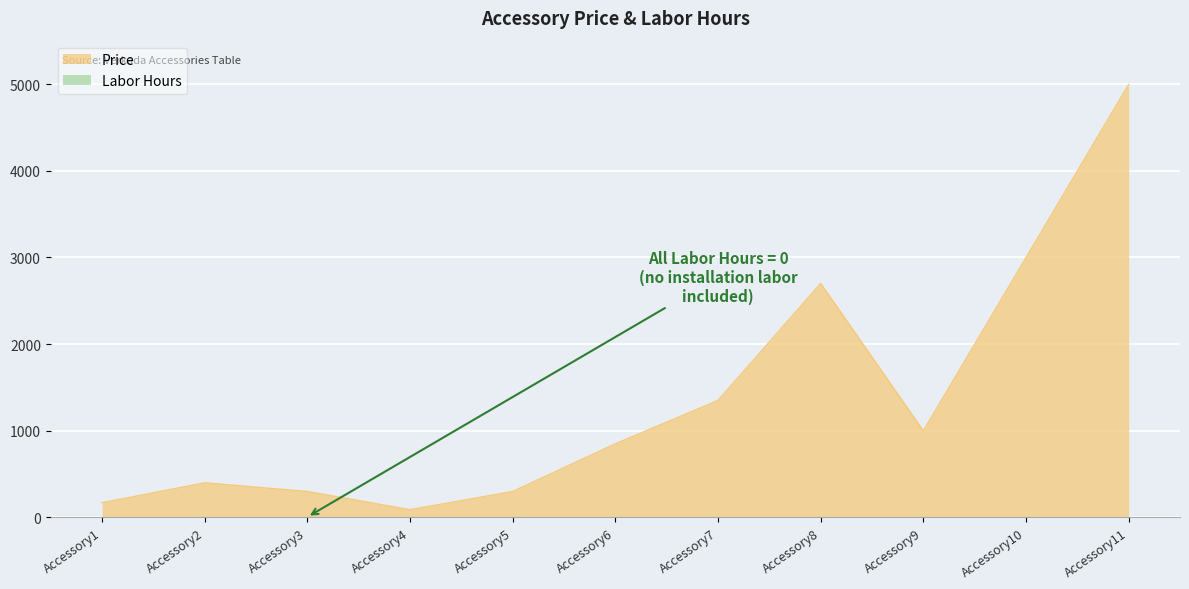

True or false: the data has more than 2 interior local peaks.

False